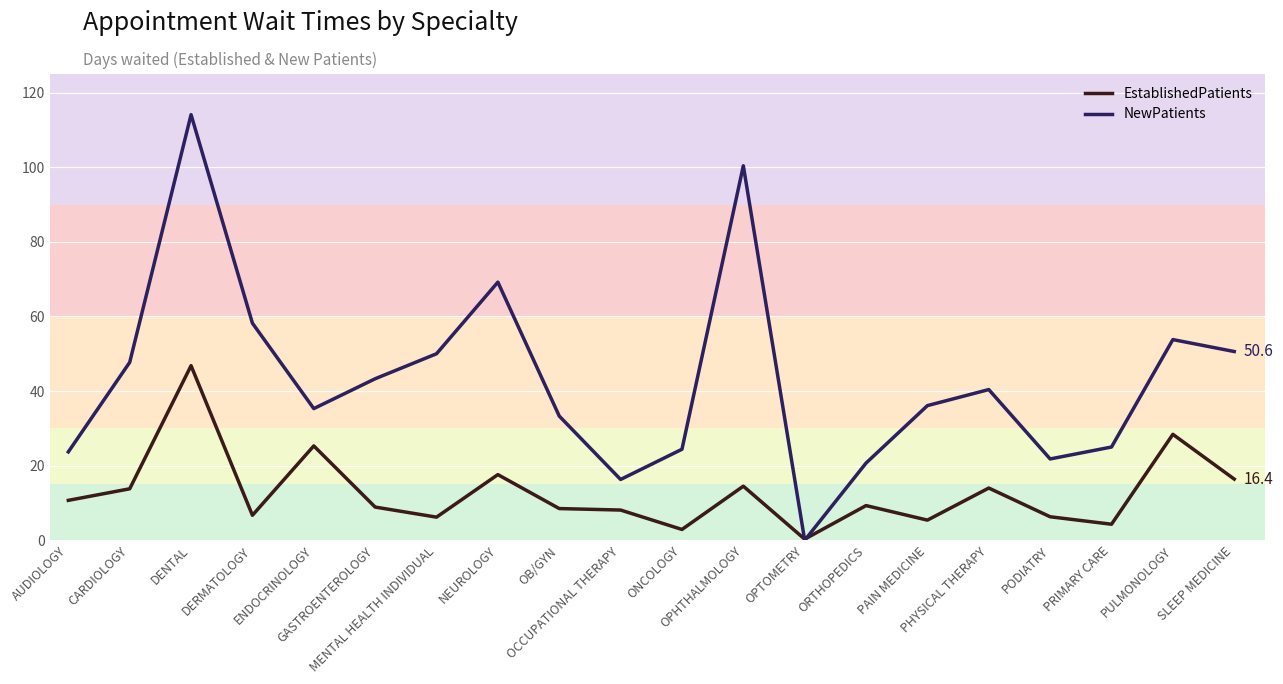

Is it true that NewPatients equals 36.1 at PAIN MEDICINE?

True